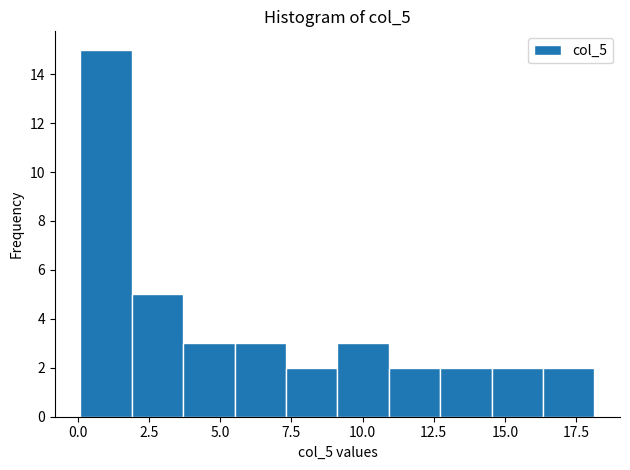

Read against the x-axis, roughly where is the centre of the tallest bar?

1.0